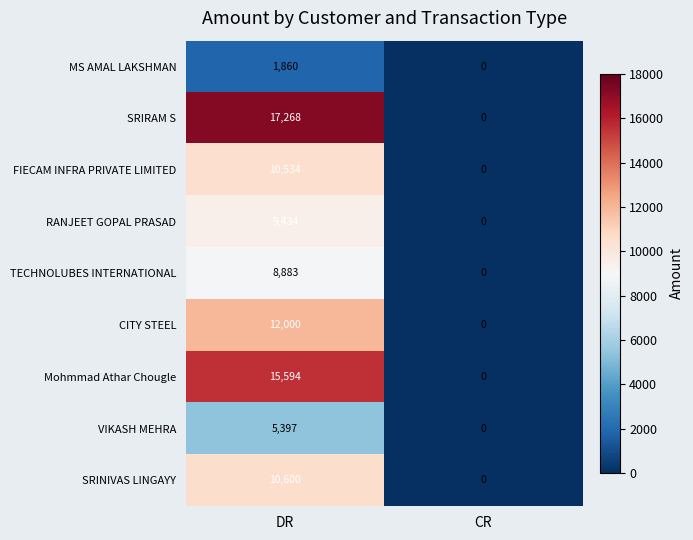

List the series in order of their peak value, highest first.

SRIRAM S, Mohmmad Athar Chougle, CITY STEEL, SRINIVAS LINGAYY, FIECAM INFRA PRIVATE LIMITED, RANJEET GOPAL PRASAD, TECHNOLUBES INTERNATIONAL, VIKASH MEHRA, MS AMAL LAKSHMAN